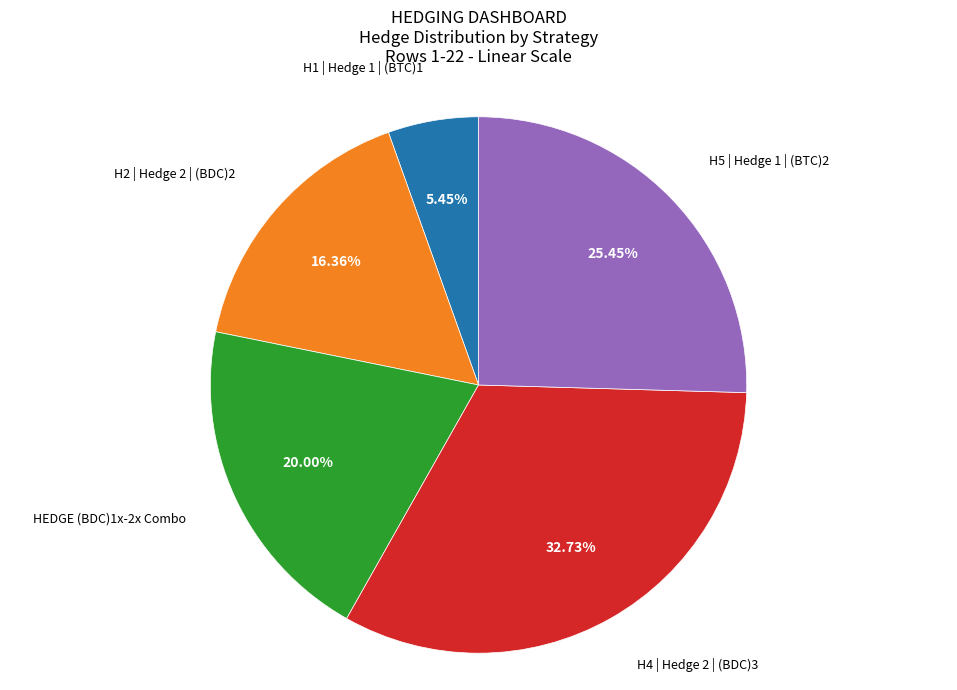

Is there any slice that represents more than half of the pie?

No